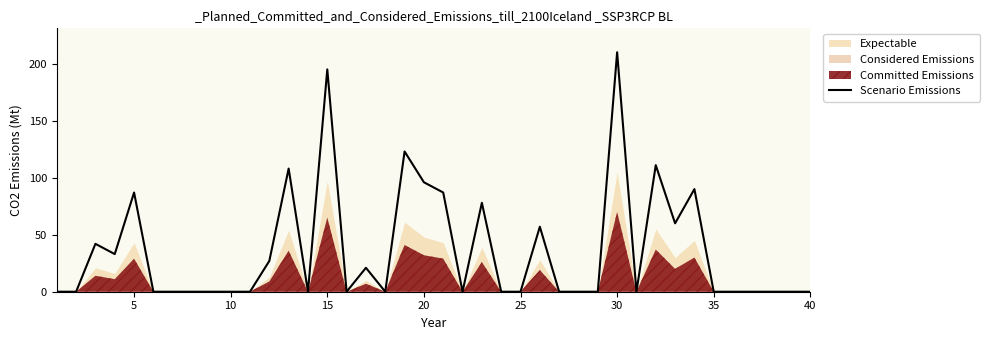

How many interior local peaks (higher than both neighbors) does the data have?

11